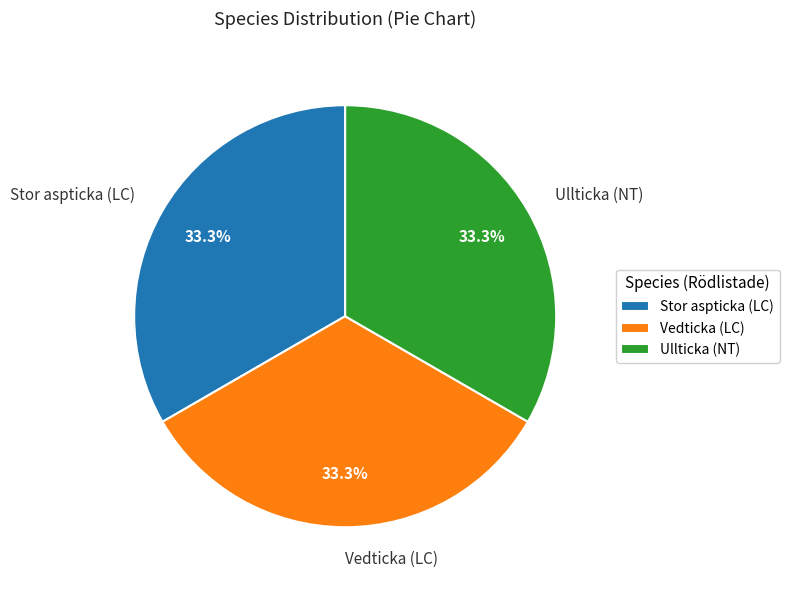

Approximately how many times larger is the value at Ullticka (NT) compared to Stor aspticka (LC)?

1.0